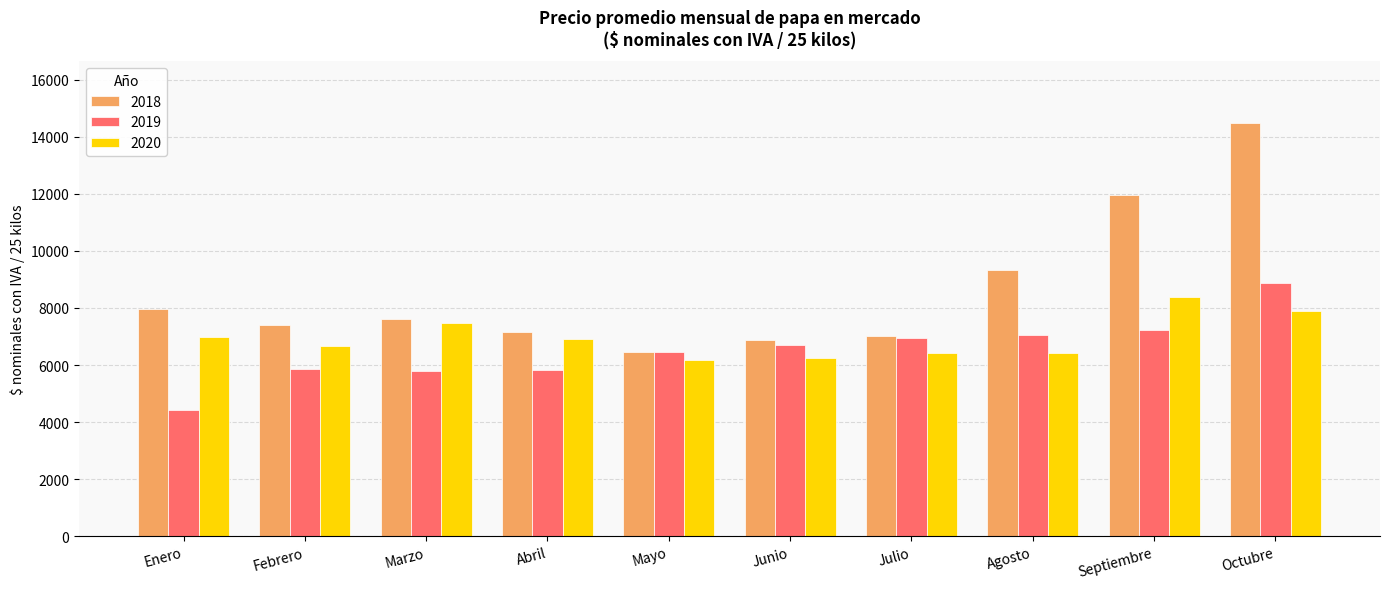

What is the difference between the maximum and minimum values in the 2018 series?

8018.2